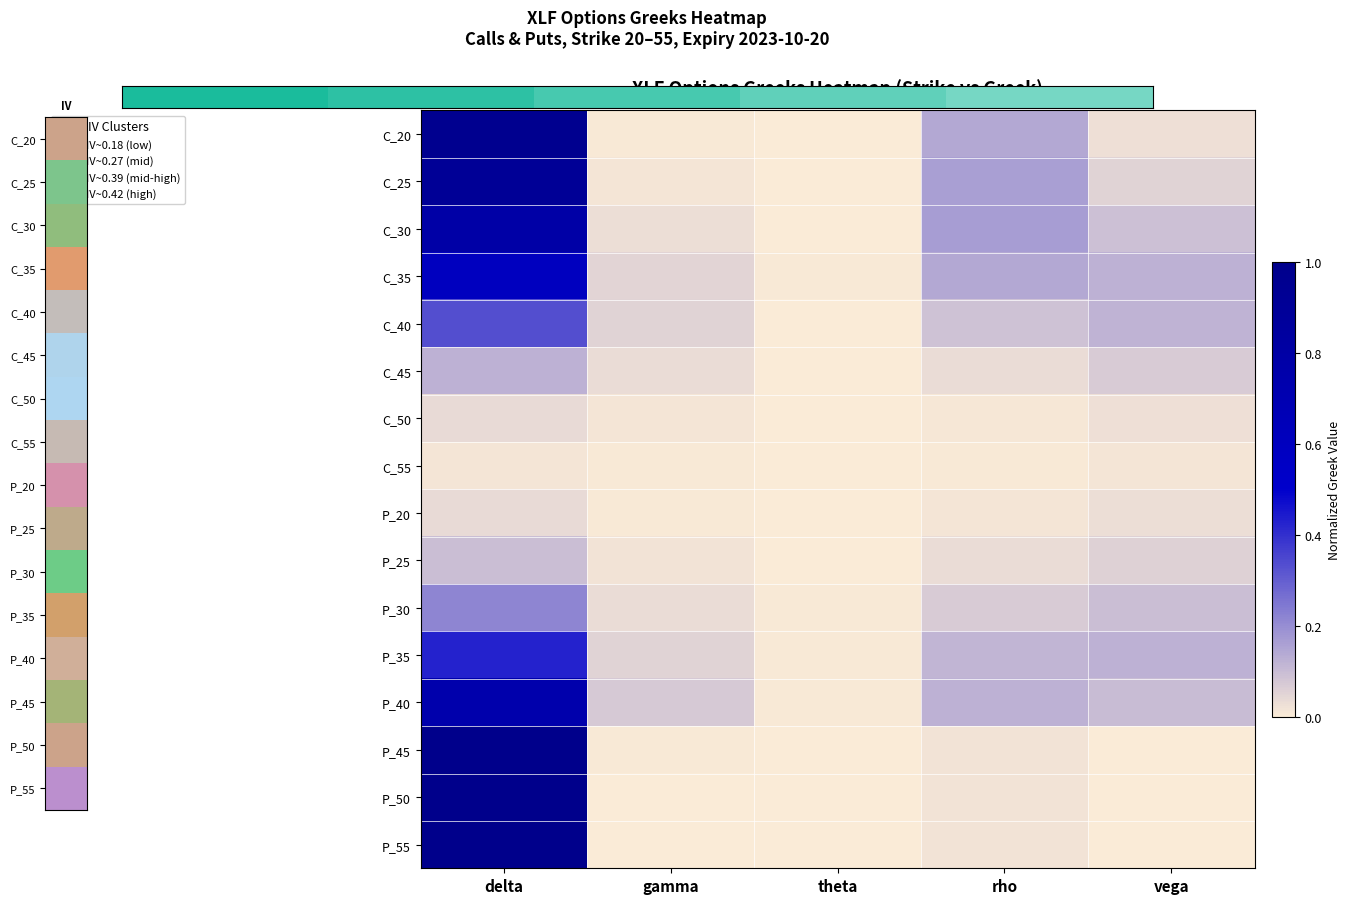

At how many categories does at least one series exceed 0?

5